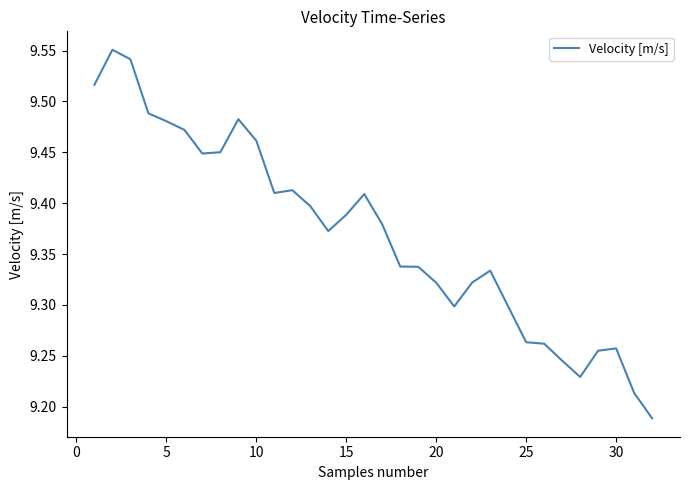

What is the difference between the maximum and minimum values?

0.4